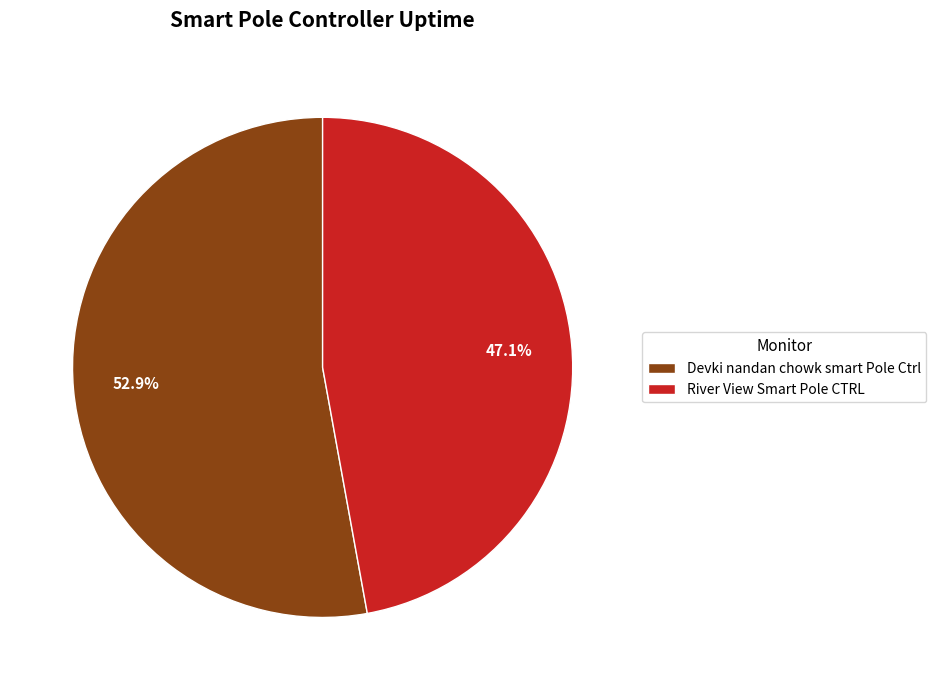

To the nearest percent, what is the average slice percentage?

50%